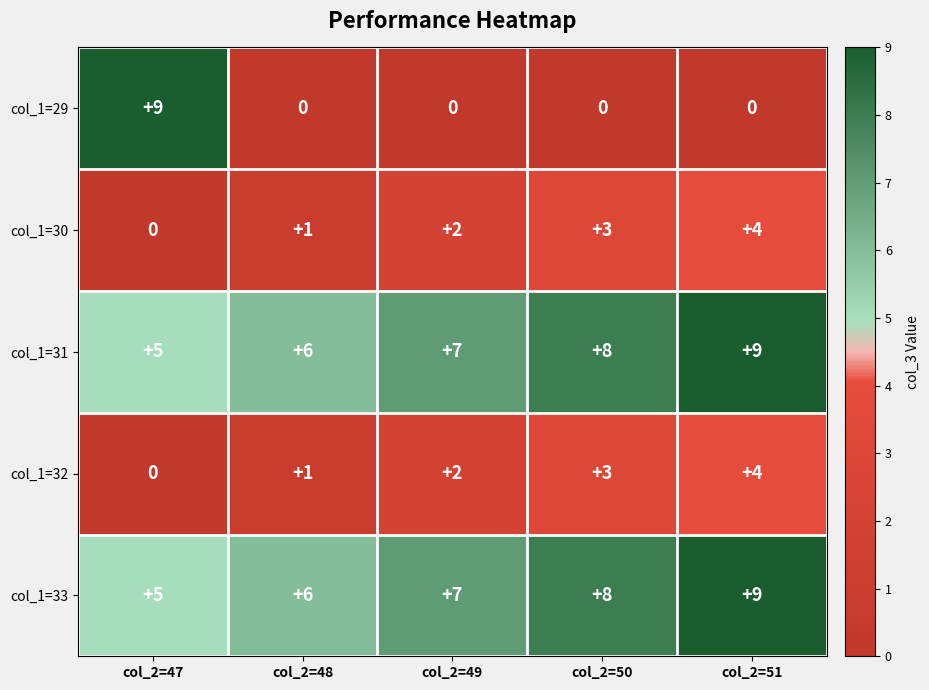

How many col_1=30 values are between 1 and 3?

3